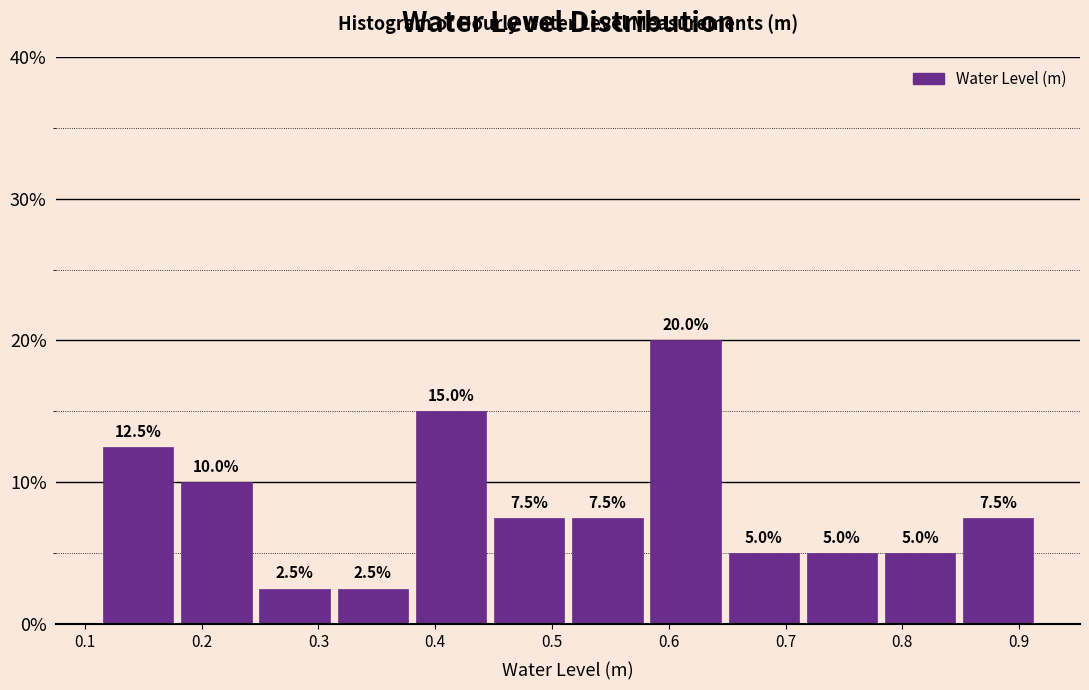

Reading left to right, list every bar in this chart as the range it spans on the x-axis followed by its height. The bar edges are not printed on the chart, so give them approximately, as read against the axis.

0.11 to 0.18: 12.5
0.18 to 0.25: 10.0
0.25 to 0.31: 2.5
0.31 to 0.38: 2.5
0.38 to 0.45: 15.0
0.45 to 0.51: 7.5
0.51 to 0.58: 7.5
0.58 to 0.65: 20.0
0.65 to 0.71: 5.0
0.71 to 0.78: 5.0
0.78 to 0.85: 5.0
0.85 to 0.92: 7.5